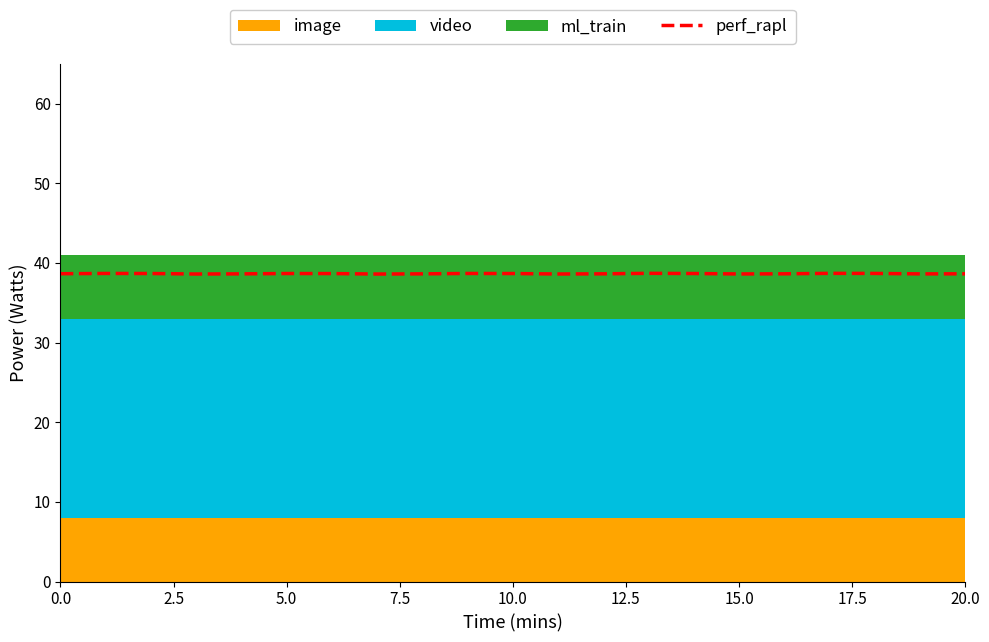

True or false: perf_rapl has a value of 38.6 at 0.0.

True